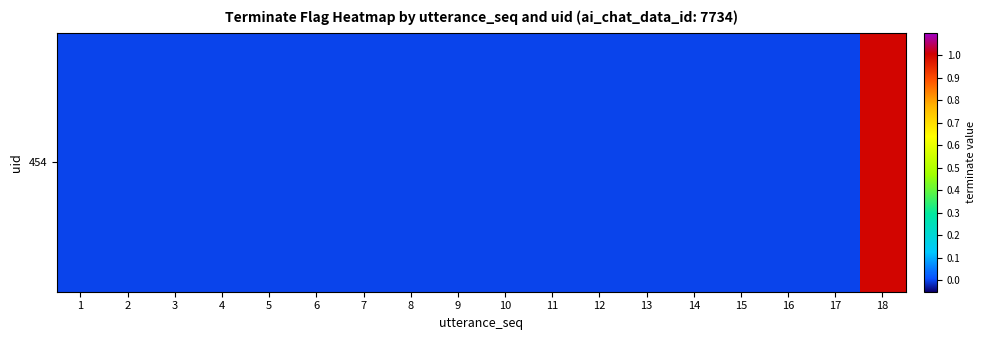

List the labels in order of value, largest first.

18, 1, 2, 3, 4, 5, 6, 7, 8, 9, 10, 11, 12, 13, 14, 15, 16, 17